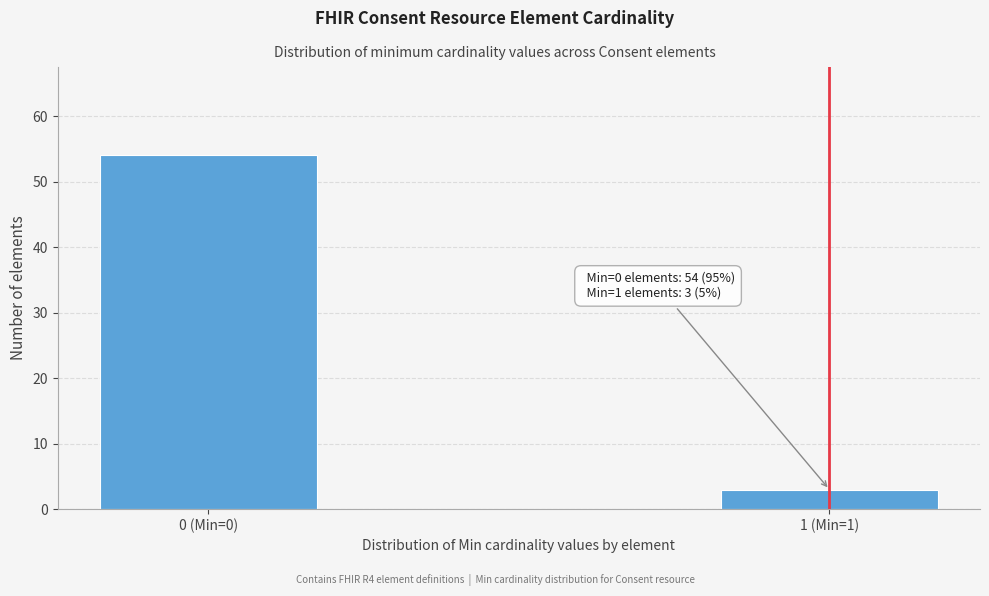

Reading left to right, transcribe all the data shown in this chart.

54	3